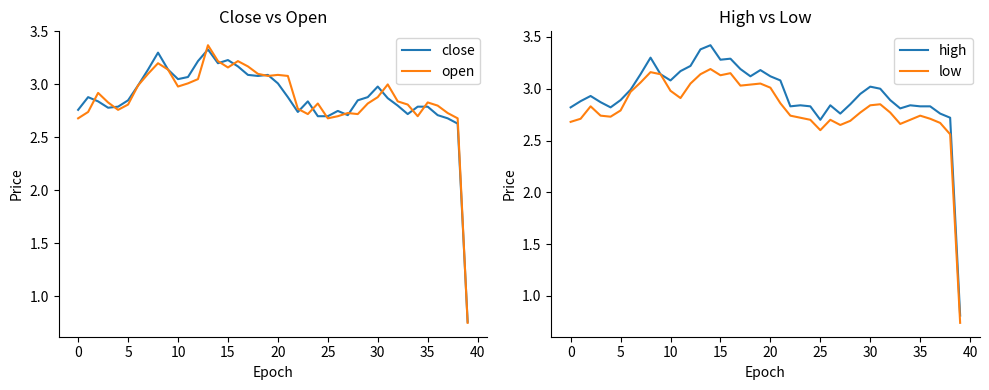

True or false: low has a value of 2.7 at 35.

True